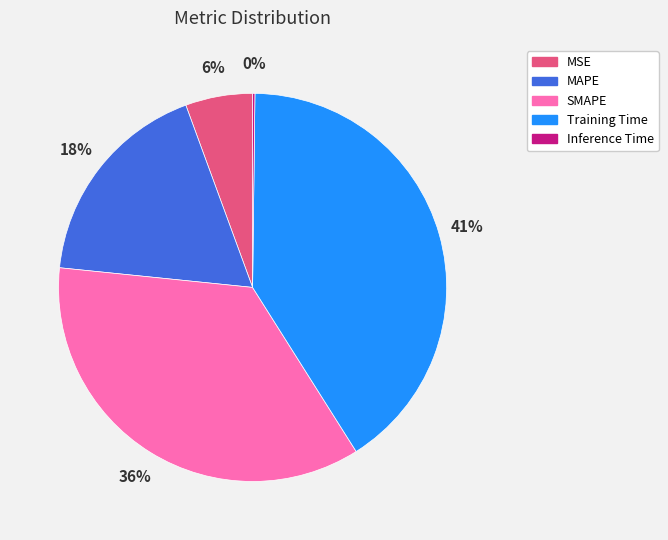

Which slice is the largest?

Training Time